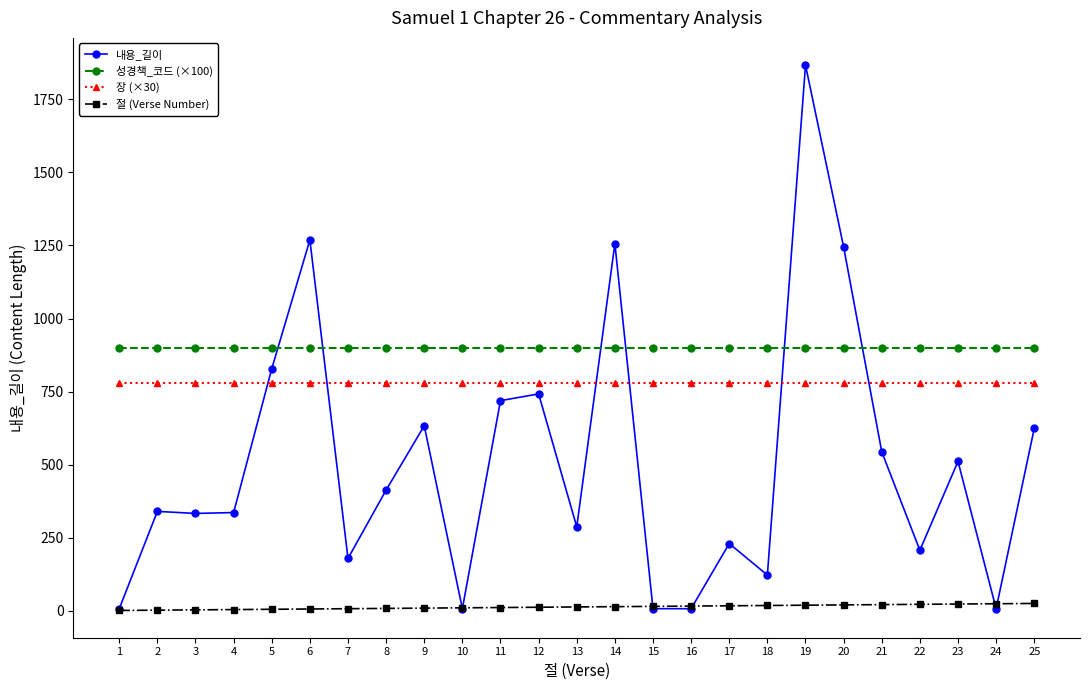

The 성경책_코드 (×100) series shows 589 at 15. True or false?

False